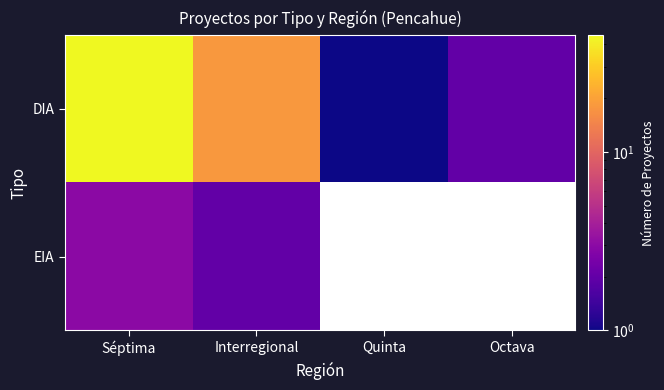

Which label corresponds to the smallest value in the chart?

Quinta